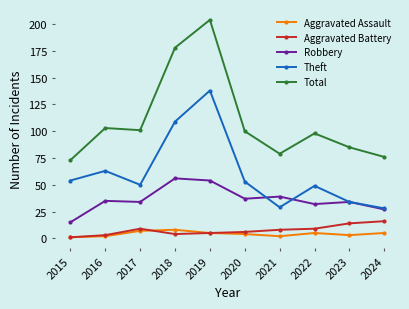

True or false: Aggravated Assault and Total cross at least once.

False